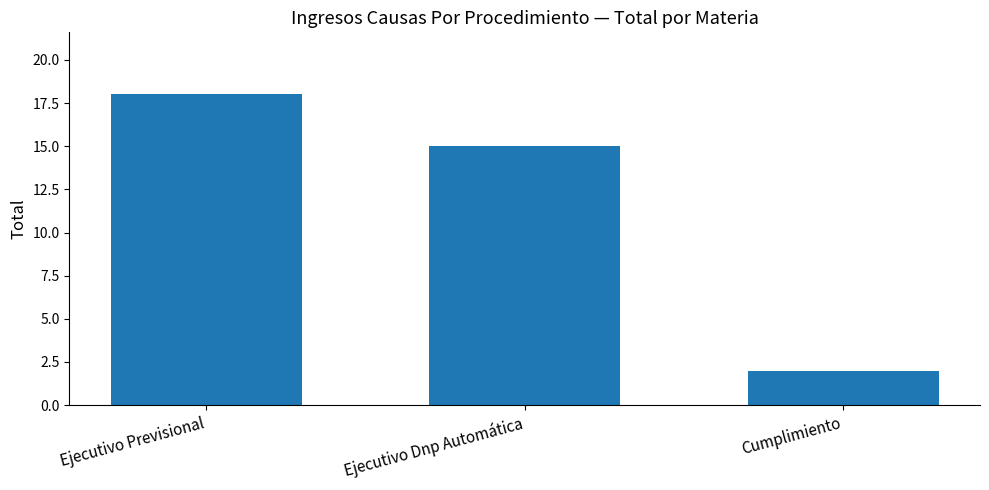

What is the label of the 2nd bar from the left?

Ejecutivo Dnp Automática